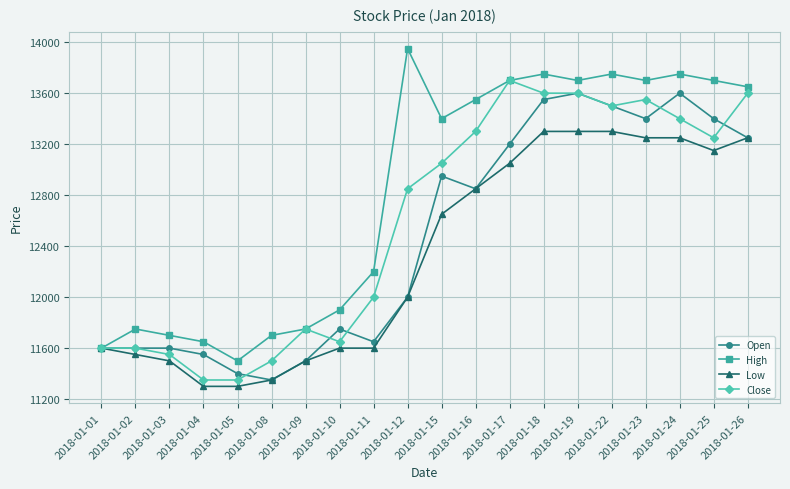

Which series has the largest total across all categories?

High